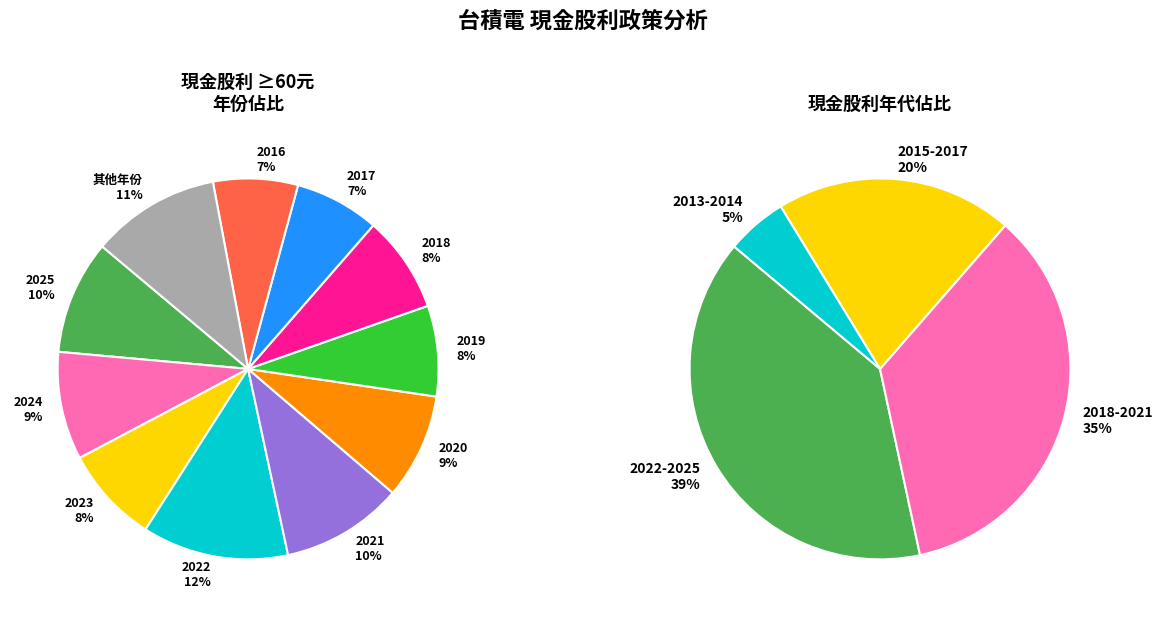

True or false: 2014 accounts for 8% of the total.

False